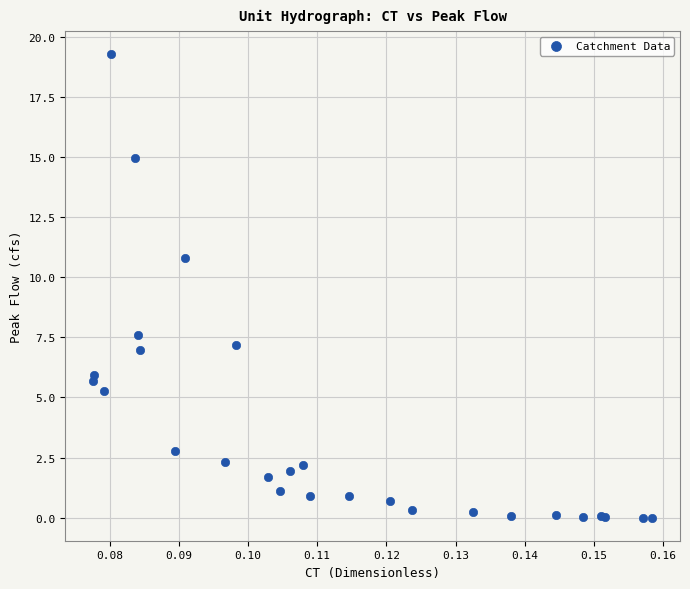

What Y value in the scatter plot is closest to 9?

7.6